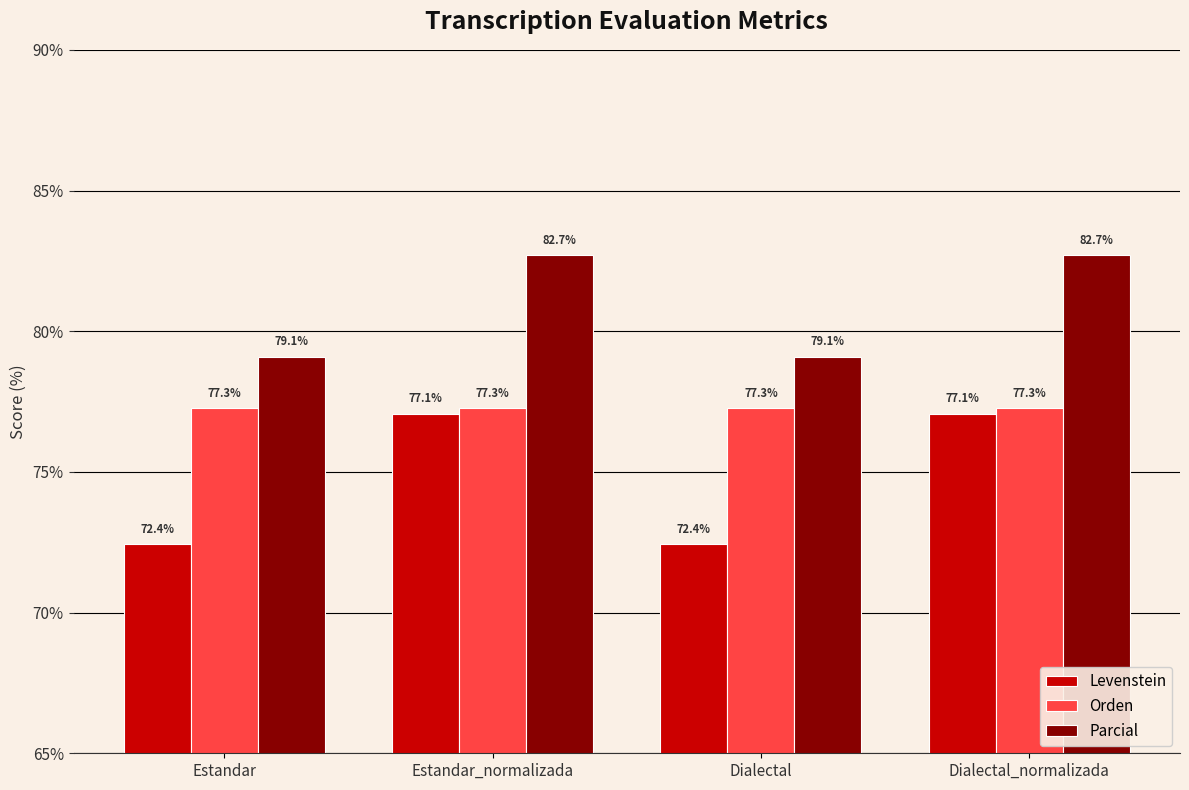

What is the maximum value shown in the chart?

82.7